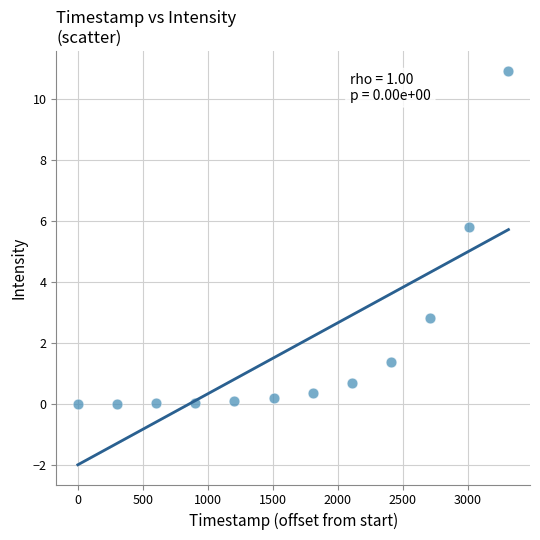

What is the range of X values (max minus min)?

3311.0